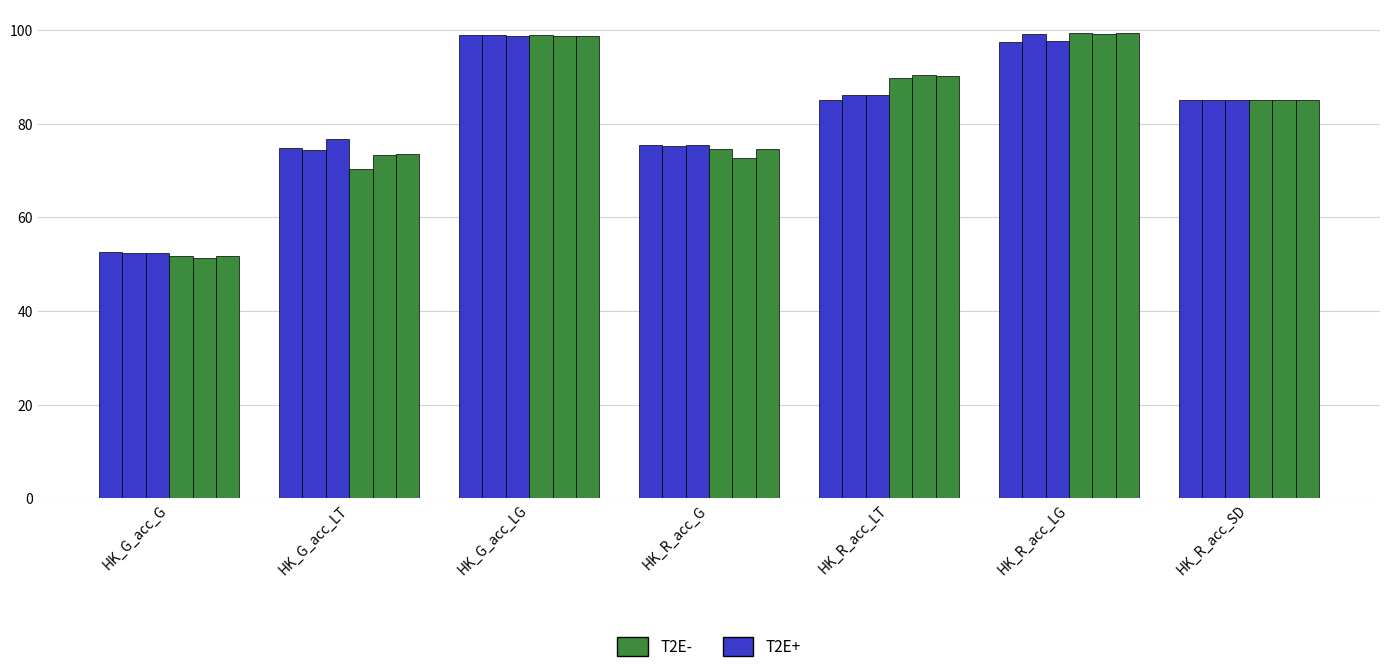

Reading left to right, transcribe all the data shown in this chart.

BJ_Y1: 52.5	74.7	98.9	75.4	84.9	97.5	85.0
BJ_Y2: 52.4	74.3	98.9	75.2	86.0	99.0	85.0
BJ_Y3: 52.4	76.8	98.6	75.4	86.1	97.6	85.0
BJ_OLD_1: 51.8	70.3	98.9	74.5	89.7	99.4	85.0
BJ_OLD_2: 51.3	73.3	98.8	72.7	90.5	99.2	85.0
BJ_OLD_3: 51.7	73.5	98.8	74.5	90.3	99.4	85.0